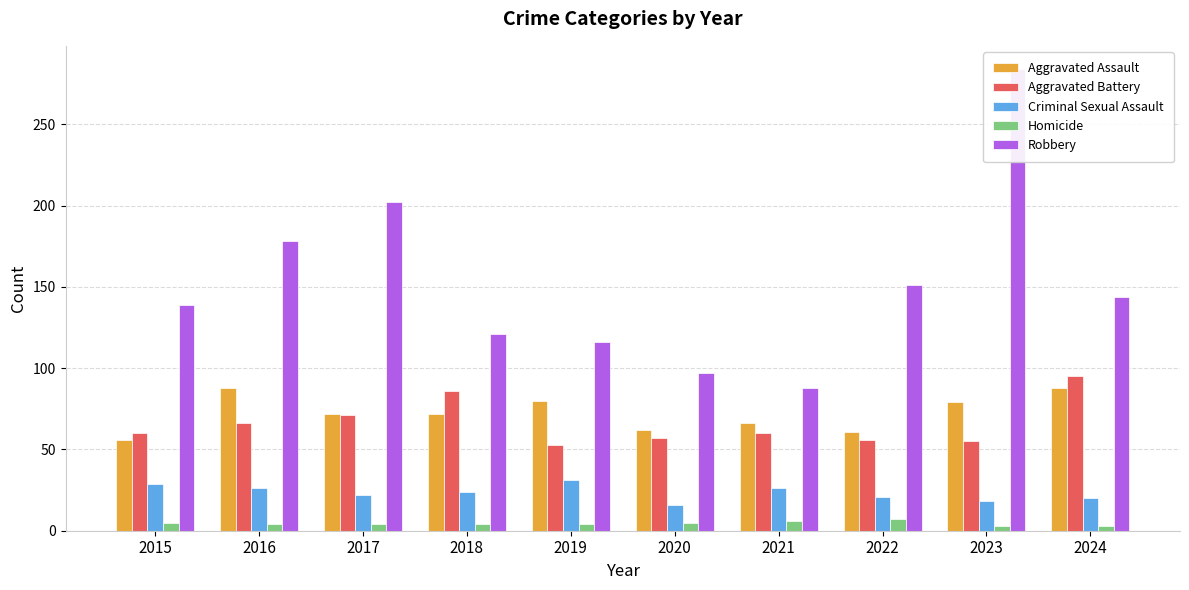

Where does the Homicide series first go above 4?

2015